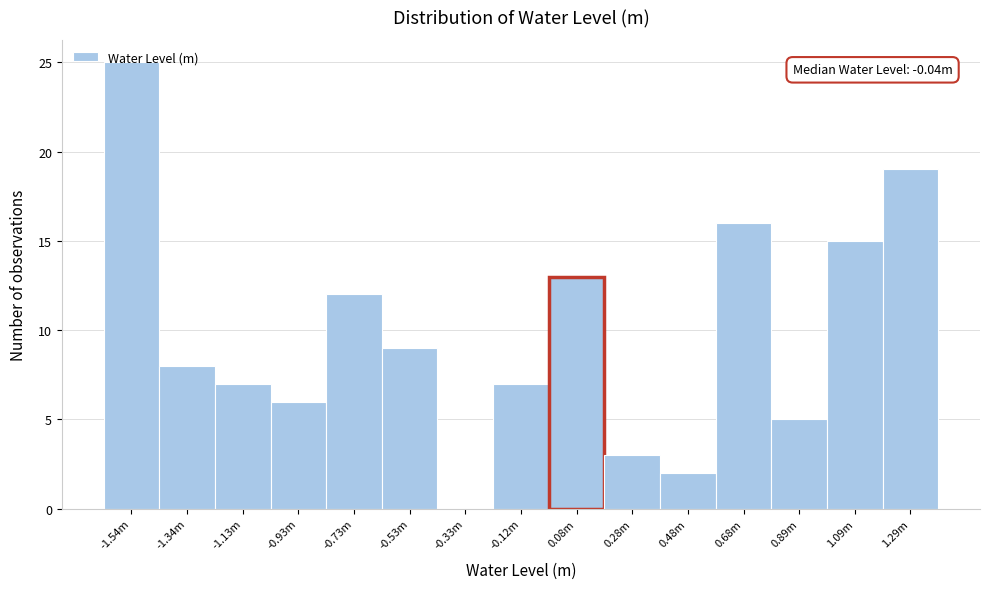

What is the ratio of the value at -0.12m to the value at -0.73m?

0.6